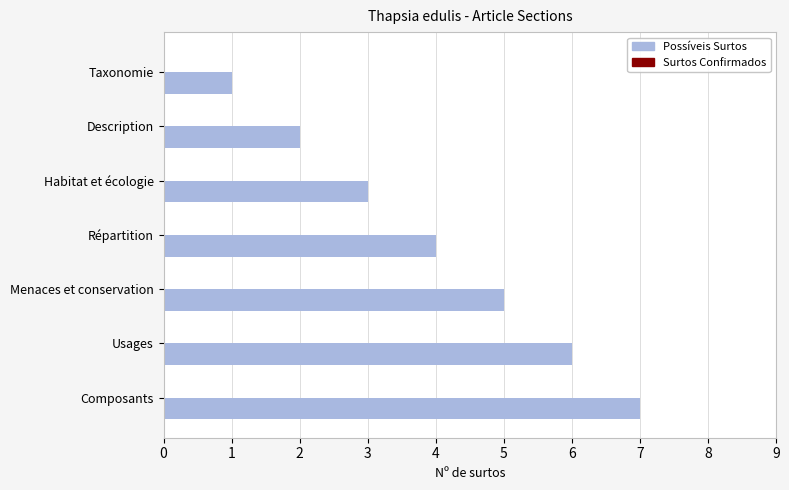

What is the ratio of the value at Répartition to the value at Menaces et conservation?

0.8